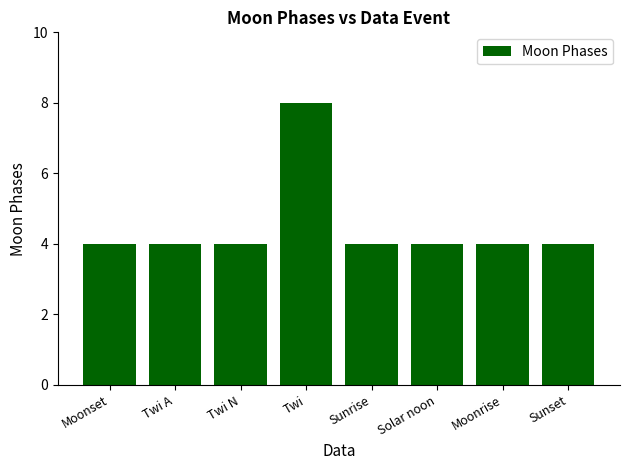

What is the label of the 3rd bar from the right?

Solar noon